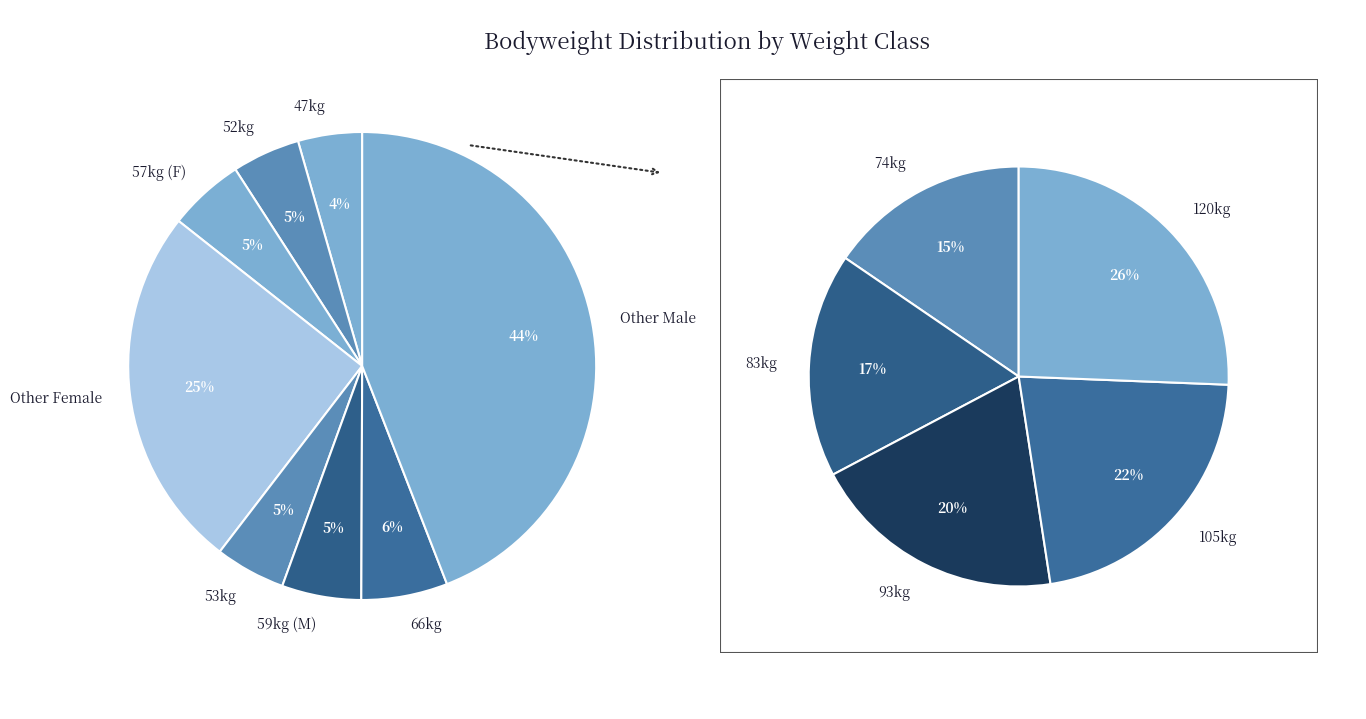

Which has a higher value, 74 or 53?

74